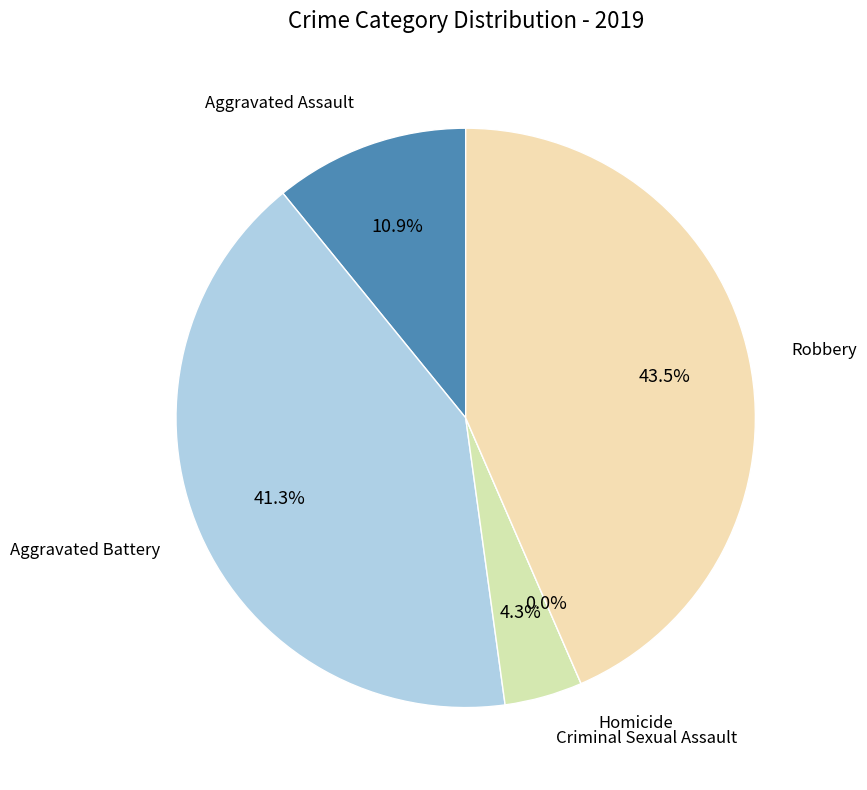

To the nearest percent, what is the difference between the largest and smallest slice percentages?

43%